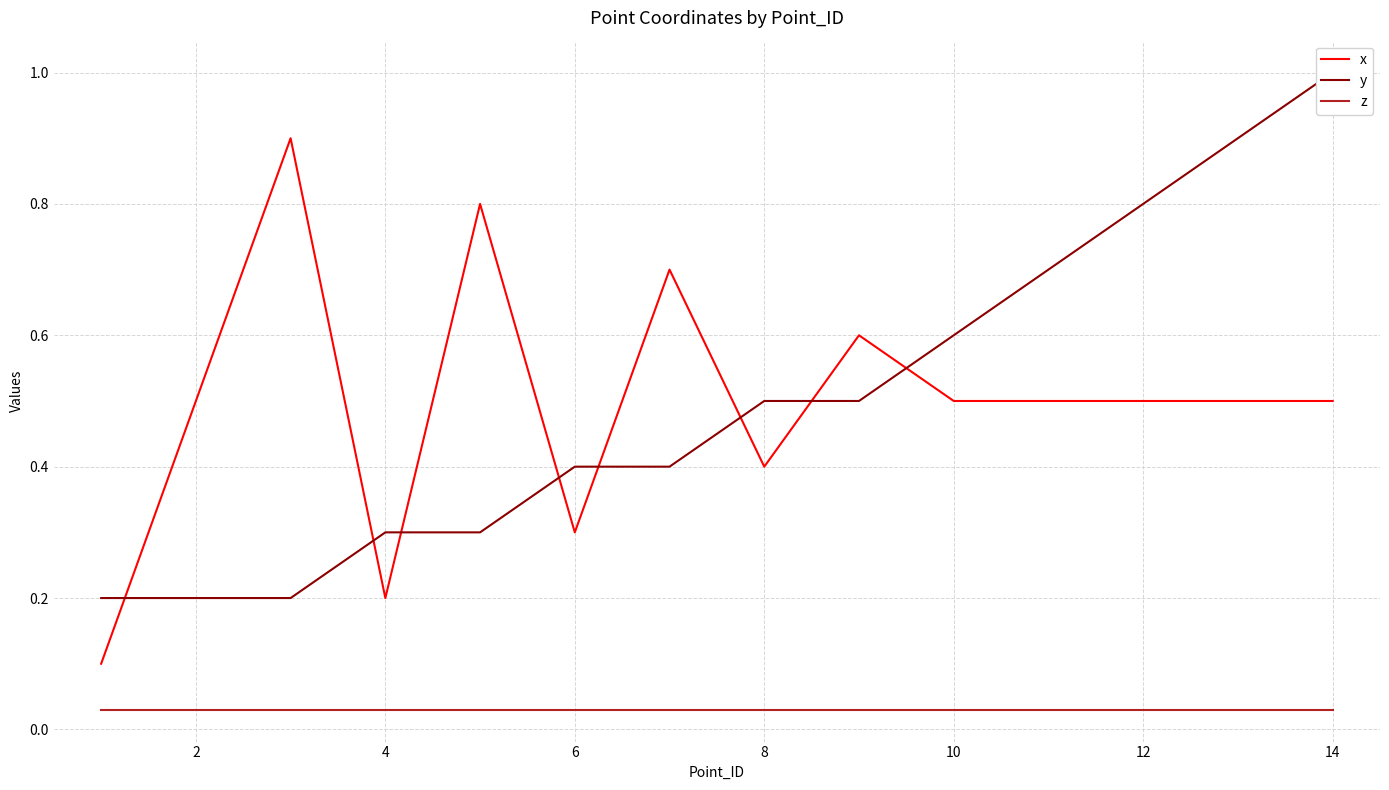

What are all the series names shown in the legend?

x, y, z